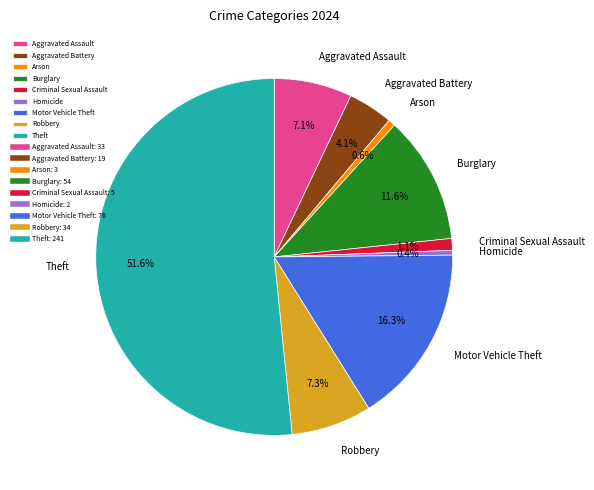

What percentage is NOT represented by Criminal Sexual Assault?

98.9%